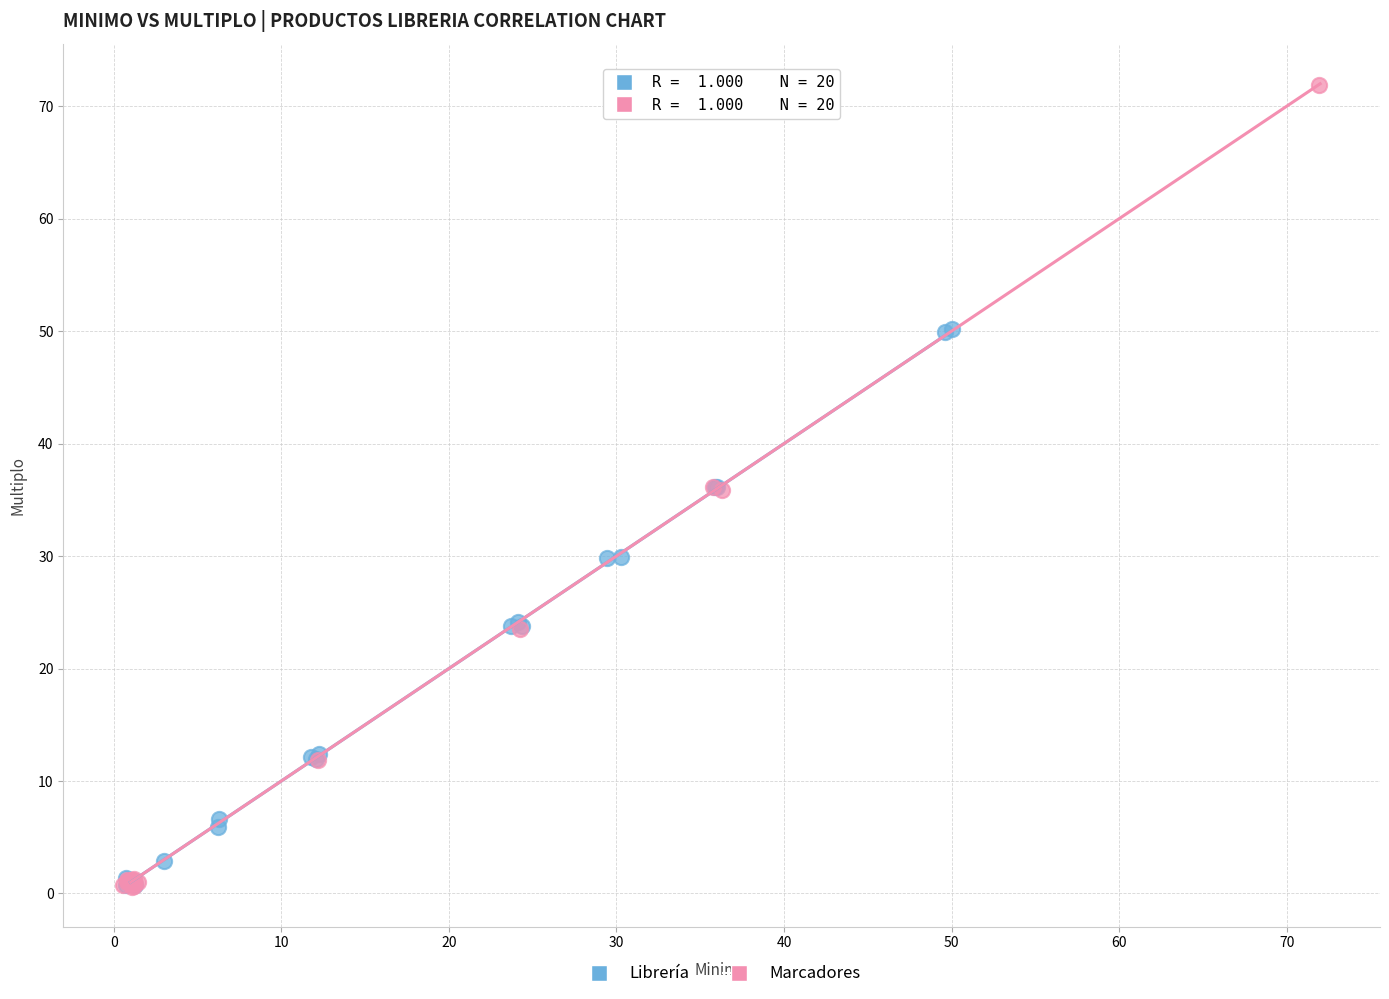

Which series has the widest spread of Y values?

Marcadores